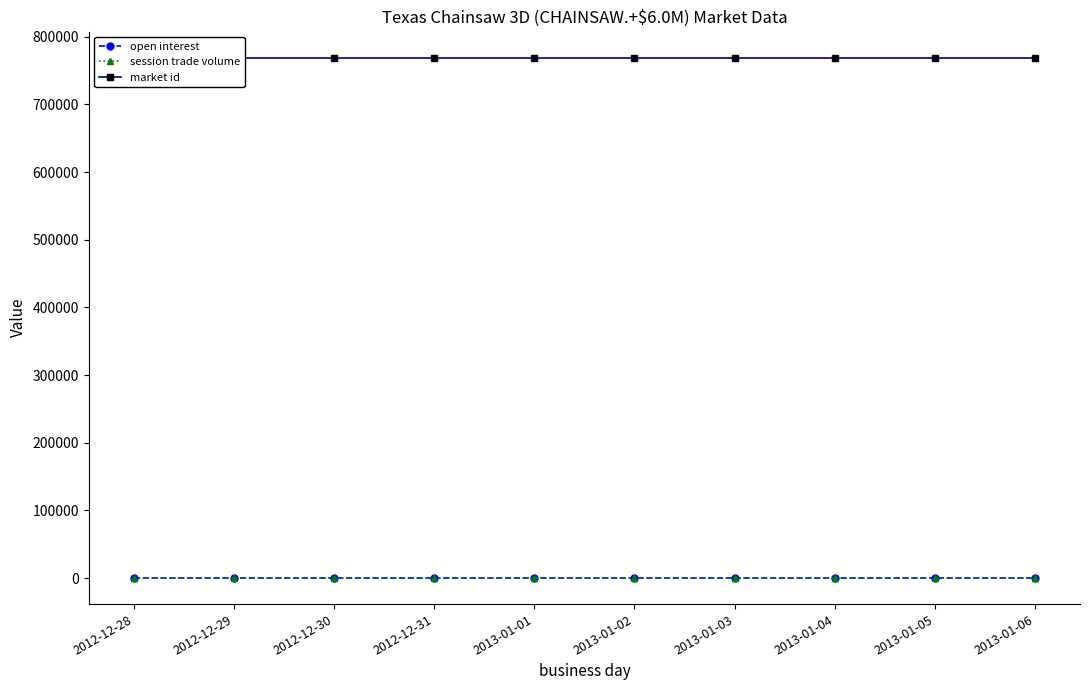

Which label corresponds to the largest value in the chart?

2012-12-28